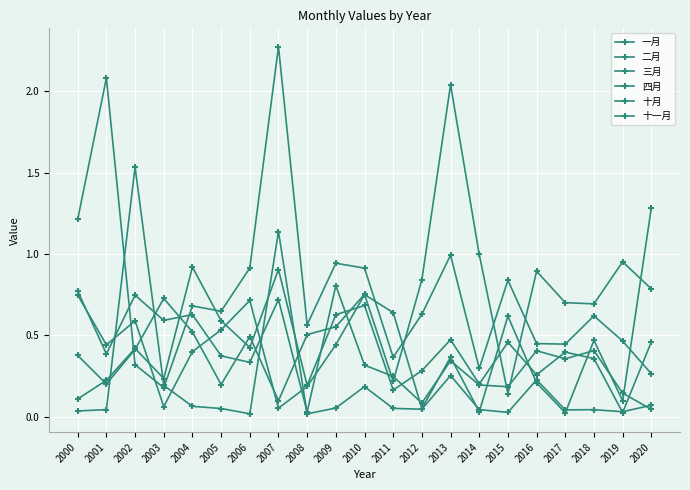

What is the lowest value of the 三月 series?

0.2